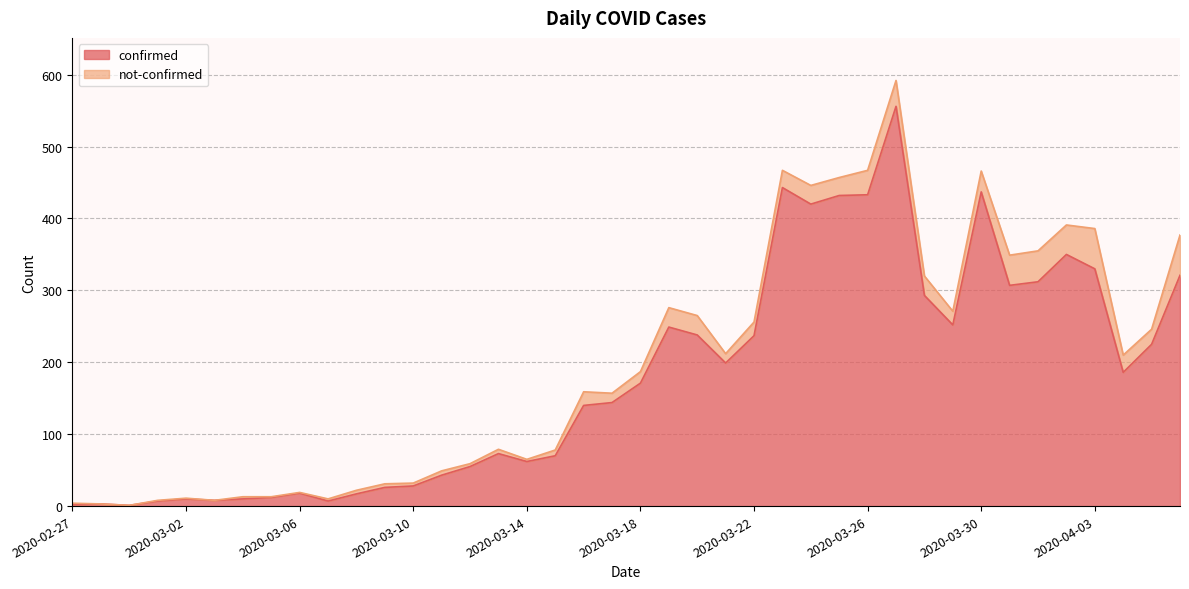

What position from the left is 2020-03-25?

28